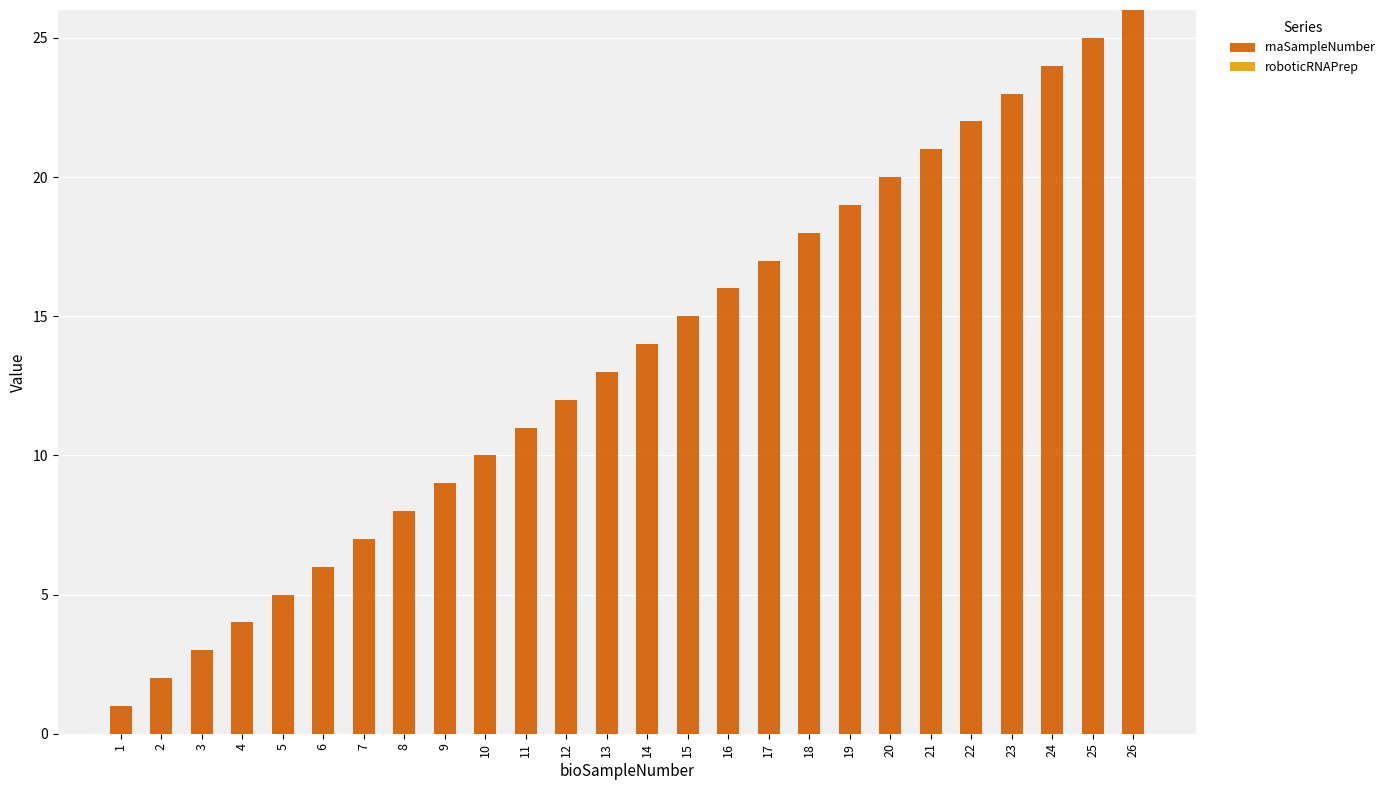

True or false: the data shows 4 at 14.

False